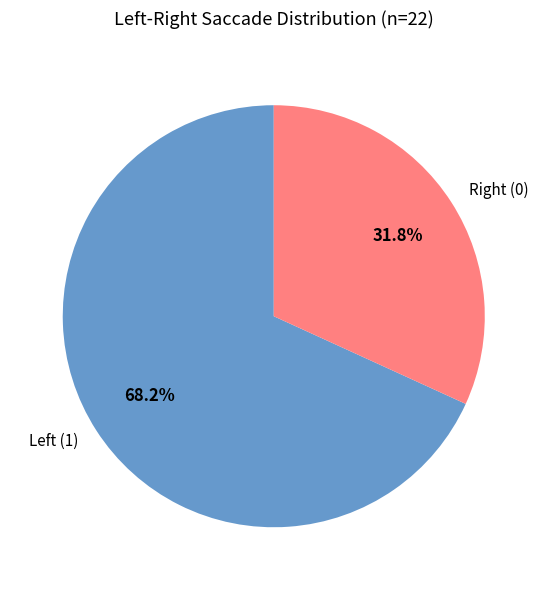

What is the smallest slice in the pie chart?

Right (0)